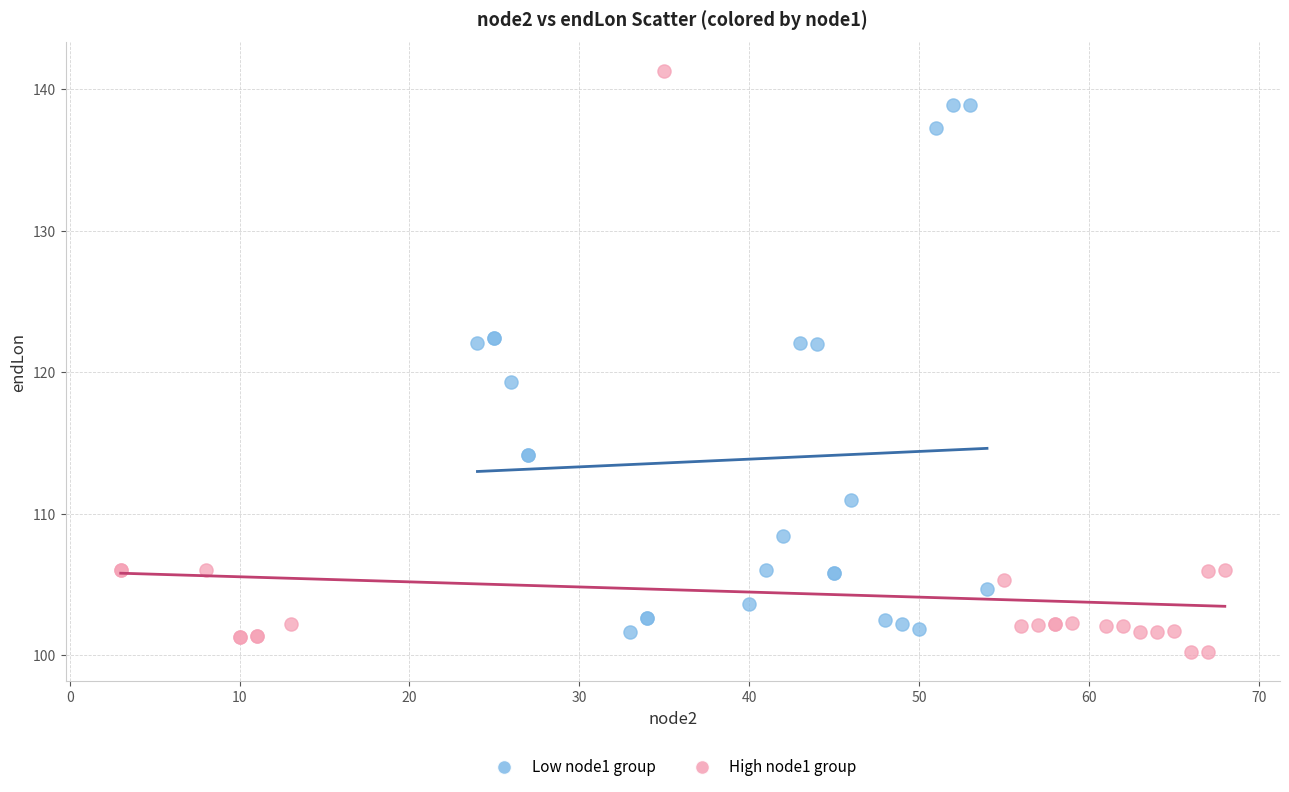

Which series has the widest spread of Y values?

High node1 group